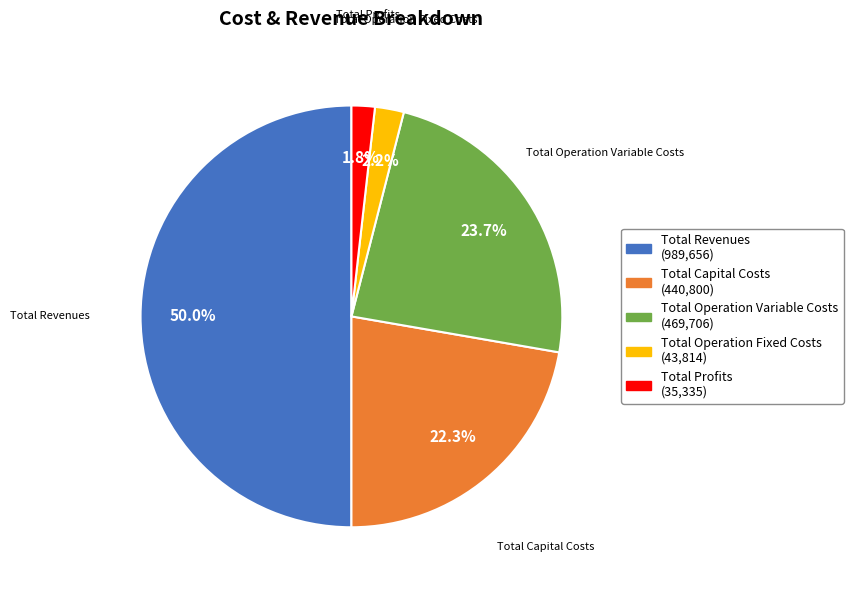

Does Total Capital Costs account for over 50% of the chart?

No